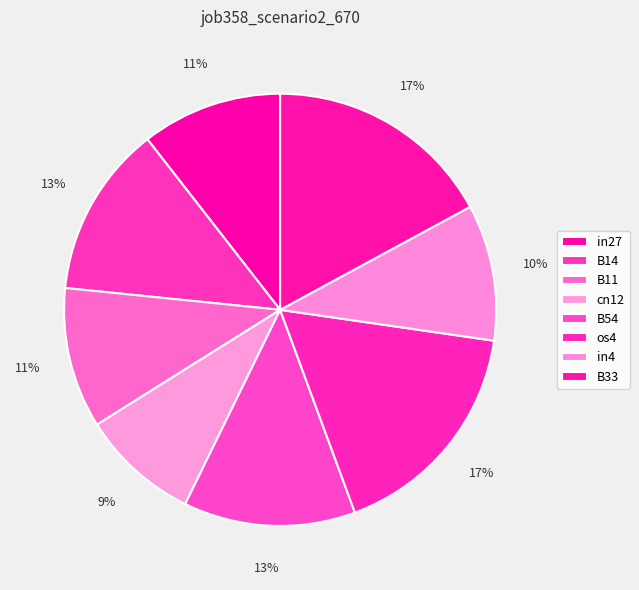

How many segments does this pie chart have?

8